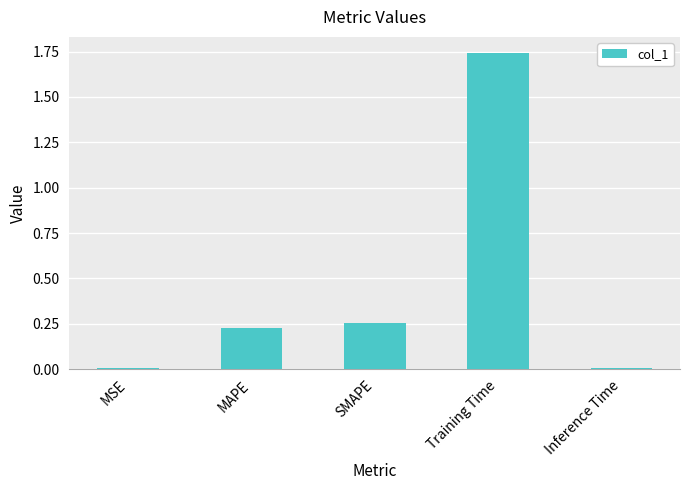

Which label corresponds to the largest value in the chart?

Training Time